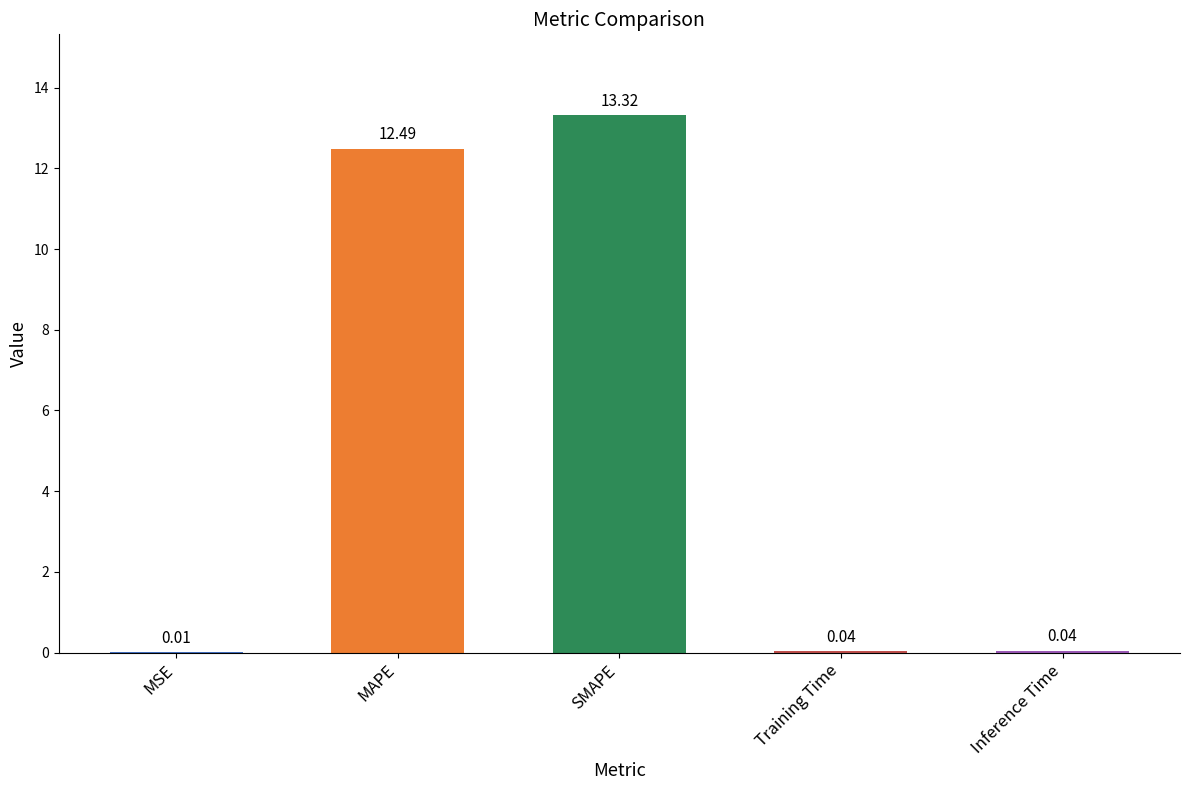

What is the average value?

5.2